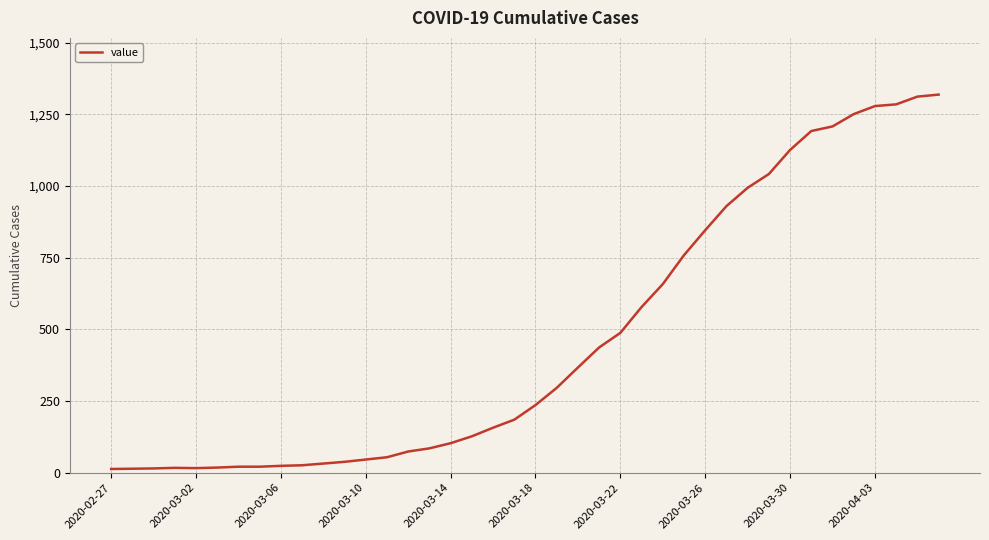

What is the greatest value displayed?

1319